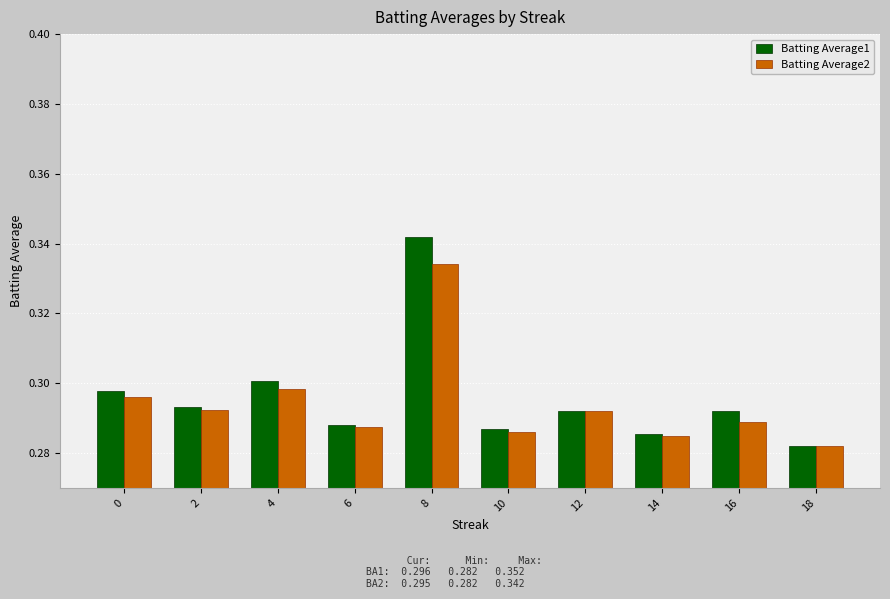

Is it true that Batting Average2 equals 0.3 at 8?

True